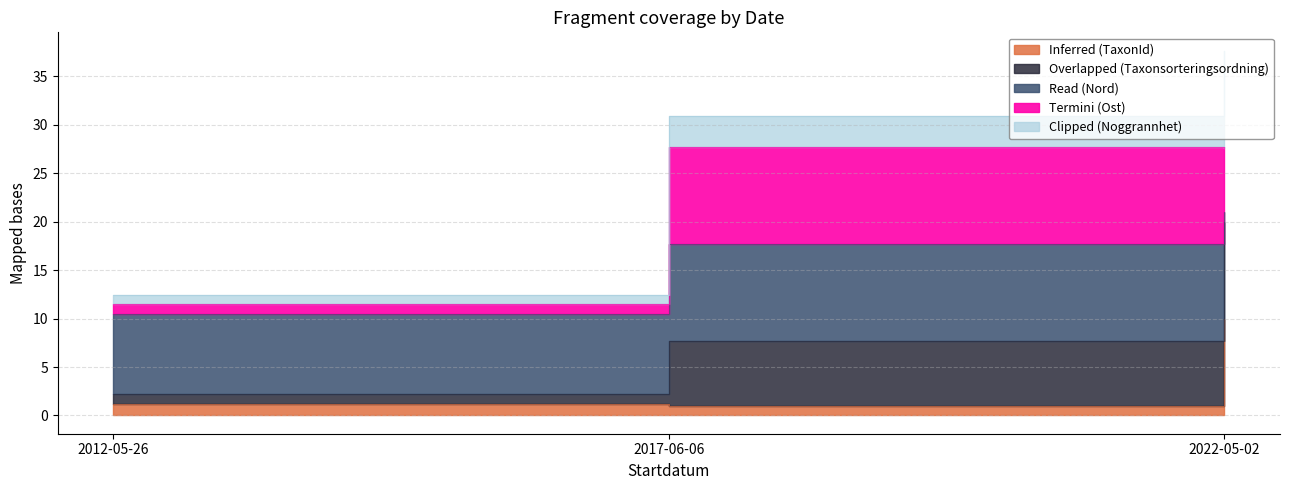

At which label does Overlapped (Taxonsorteringsordning) first exceed 17?

2017-06-06